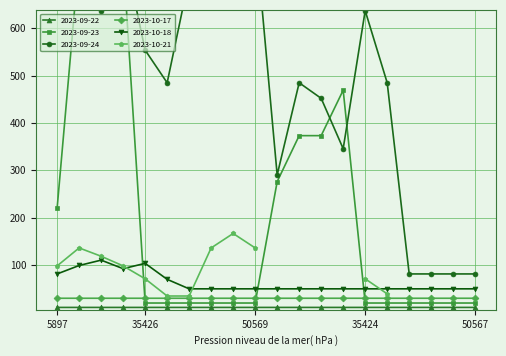

What is the highest value of the 2023-10-17 series?

29.5